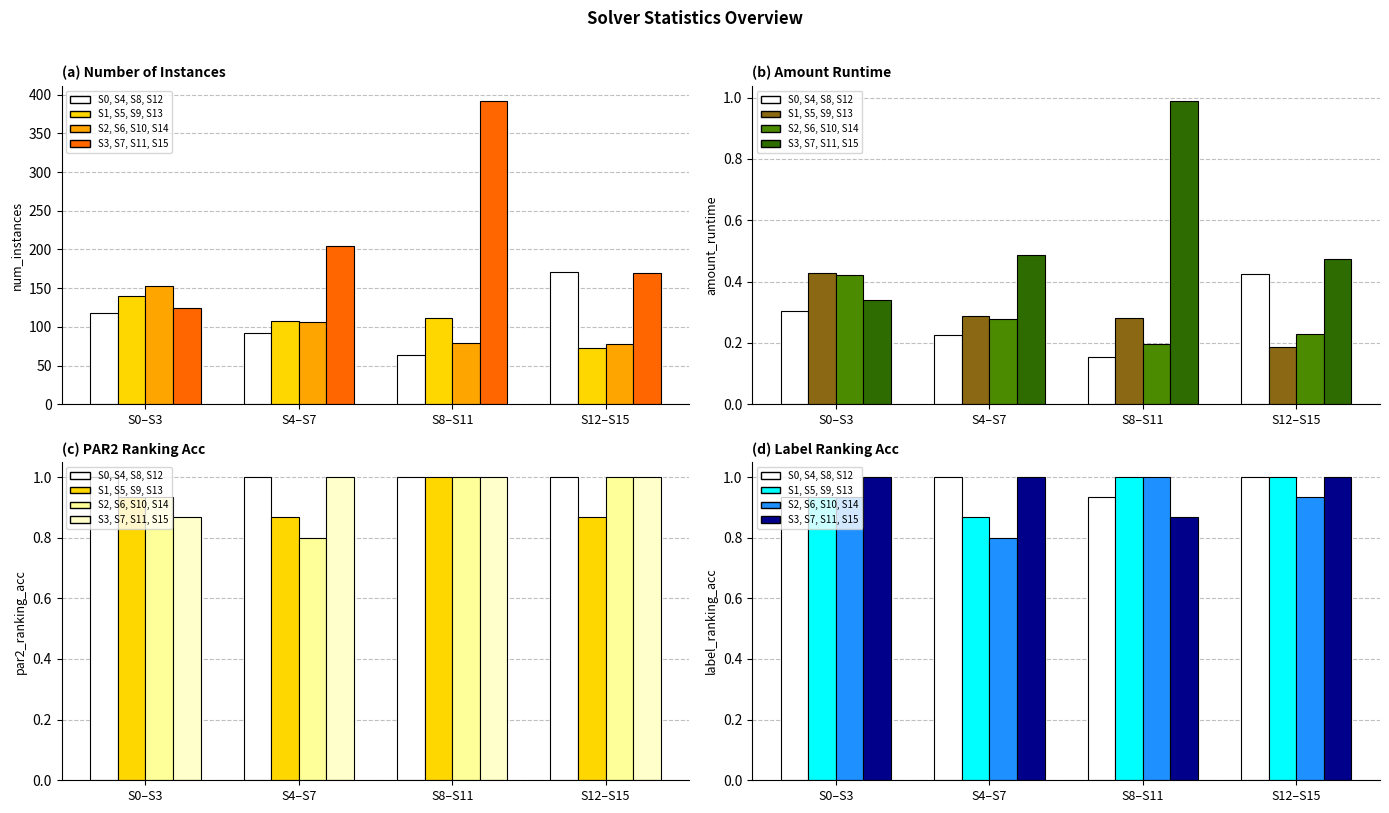

Does the chart contain stacked bars?

No